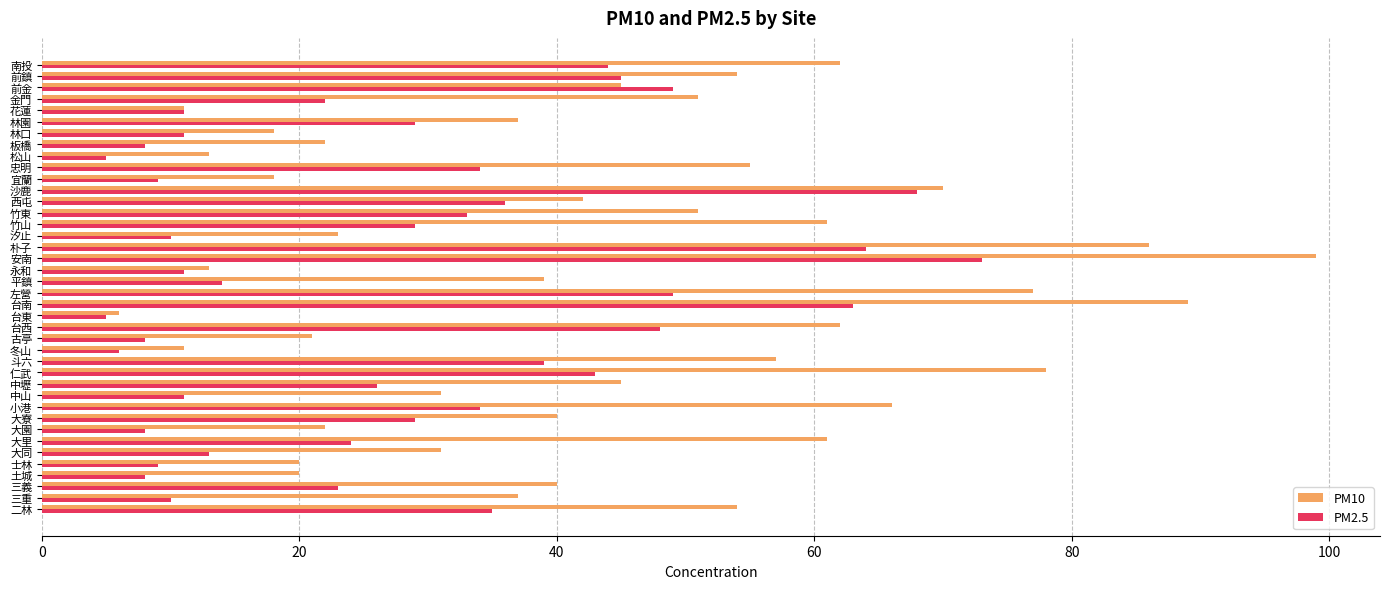

Is it true that PM10 equals 57 at 斗六?

True